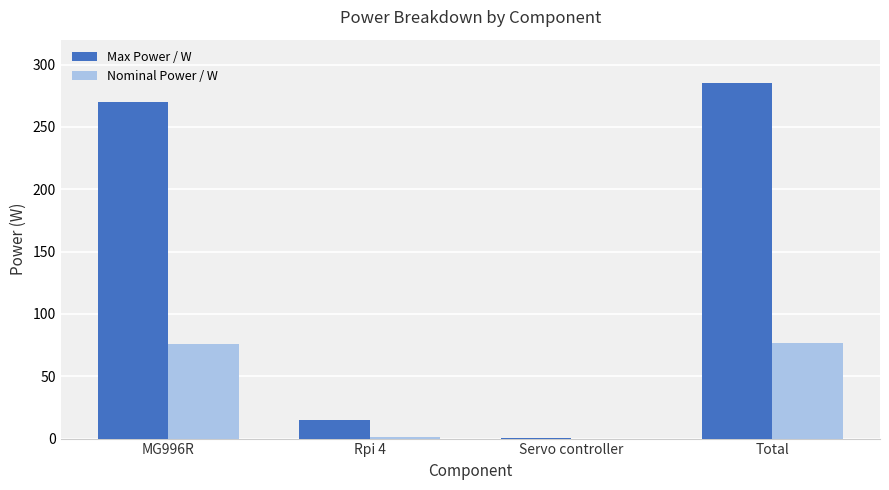

The Nominal Power / W series shows 75.6 at MG996R. True or false?

True